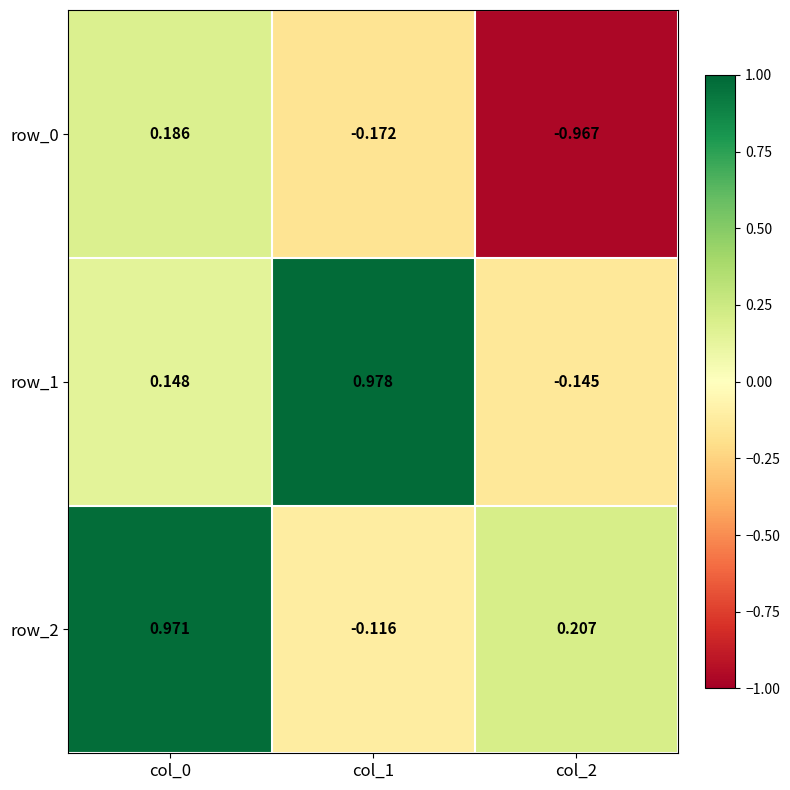

Rank the categories by row_0 value from lowest to highest.

col_2, col_1, col_0